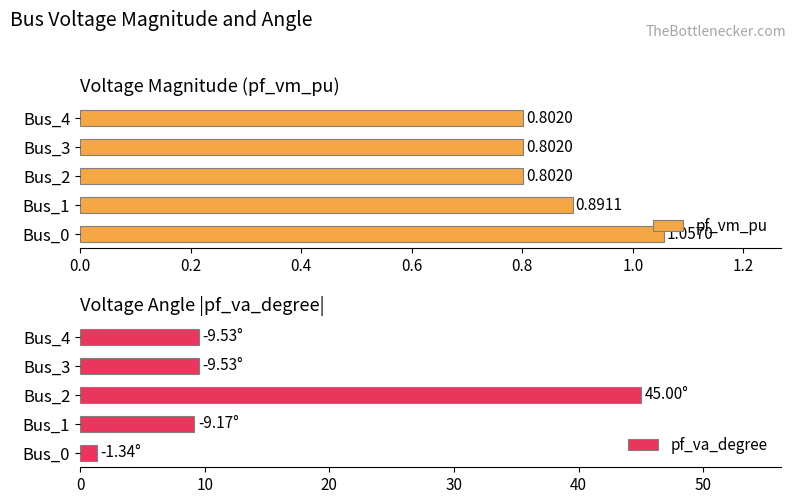

What is the difference between the maximum and minimum values in the pf_va_degree series?

43.7